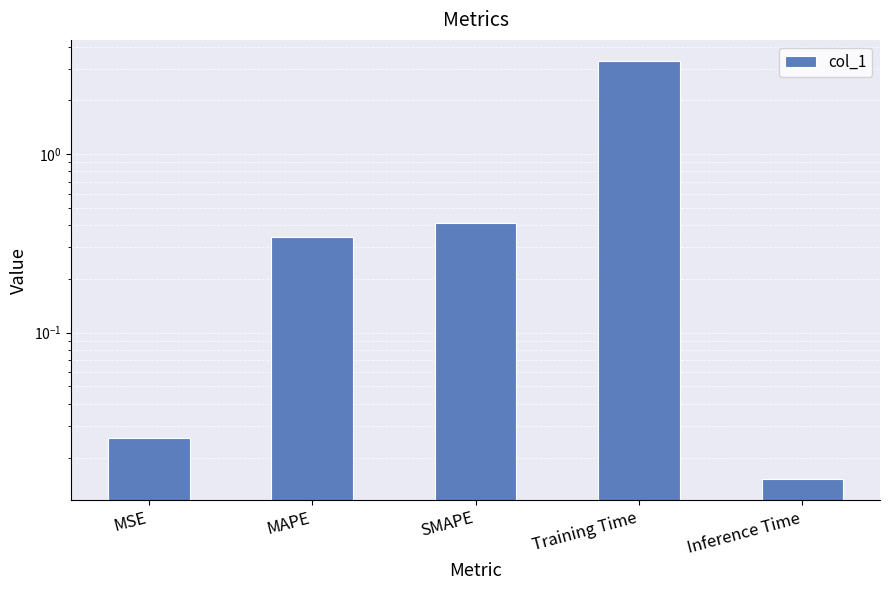

What is the difference between the maximum and minimum values?

3.3